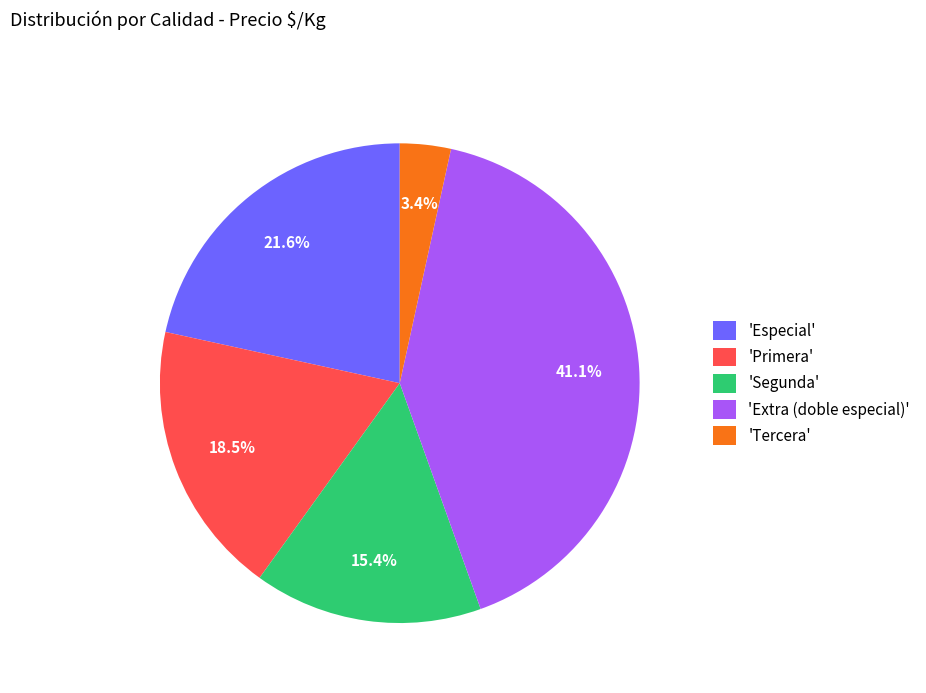

What is the ratio of the value at 'Segunda' to the value at 'Especial'?

0.7